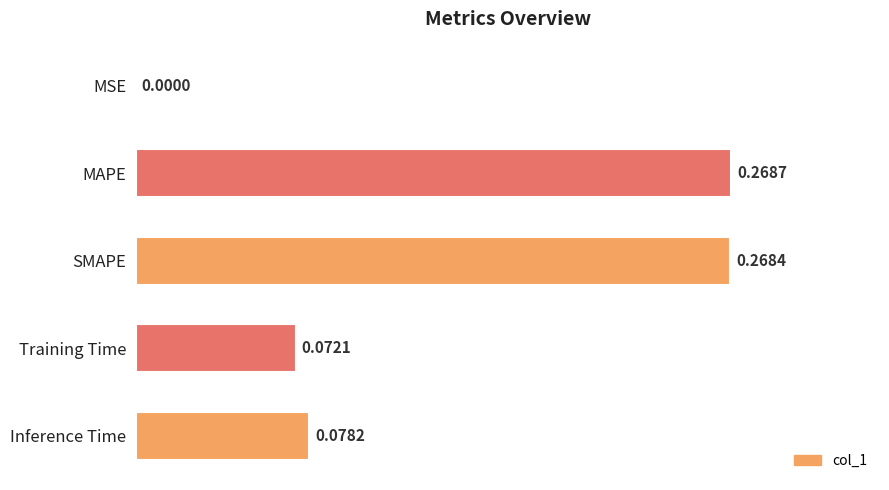

At which label is the value closest to 0?

MSE